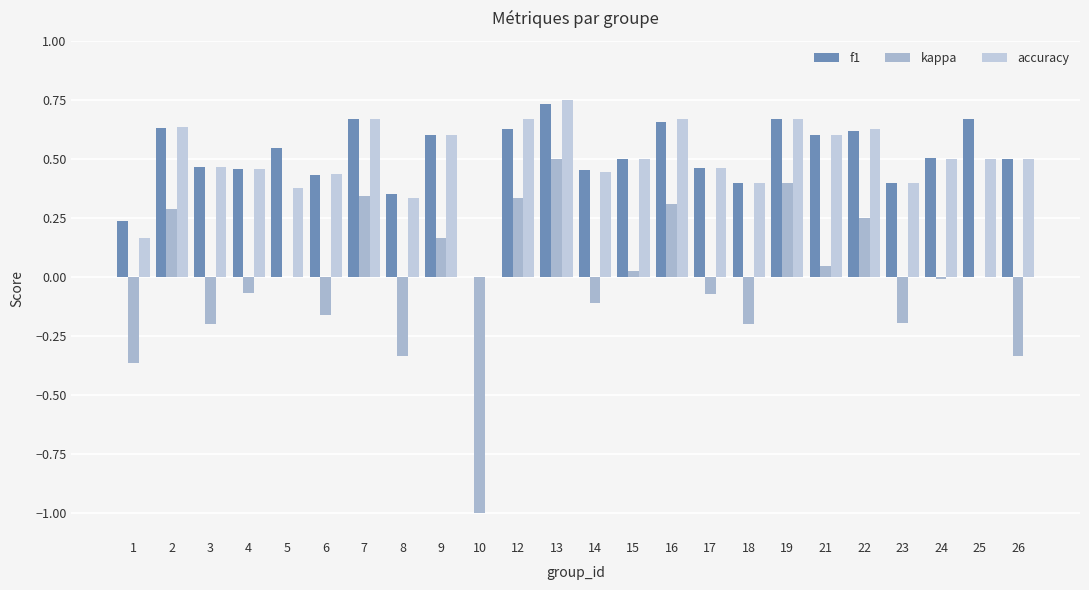

Between 15 and 18, which series saw the biggest shift?

kappa